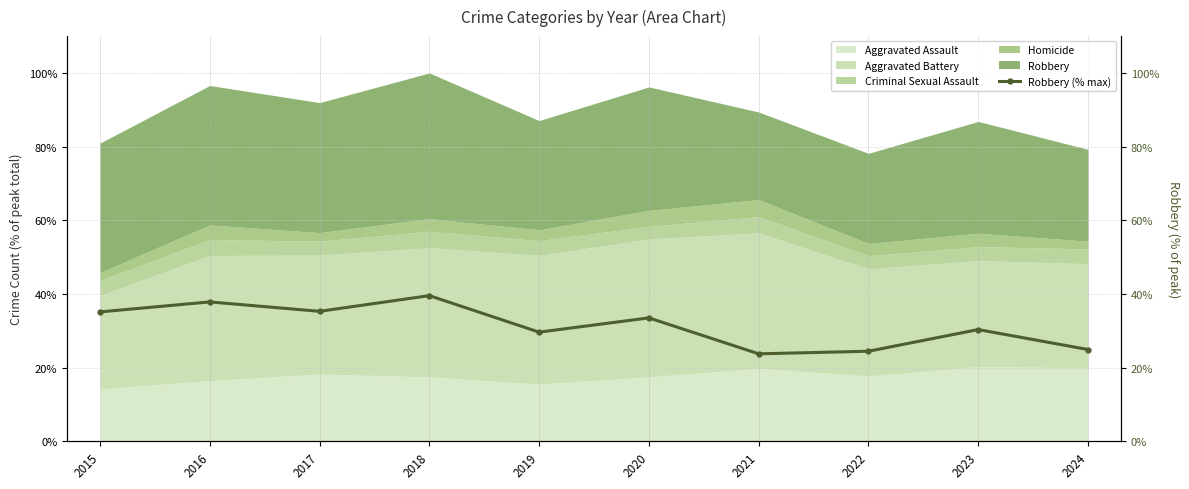

At which label is the value closest to 31?

2023